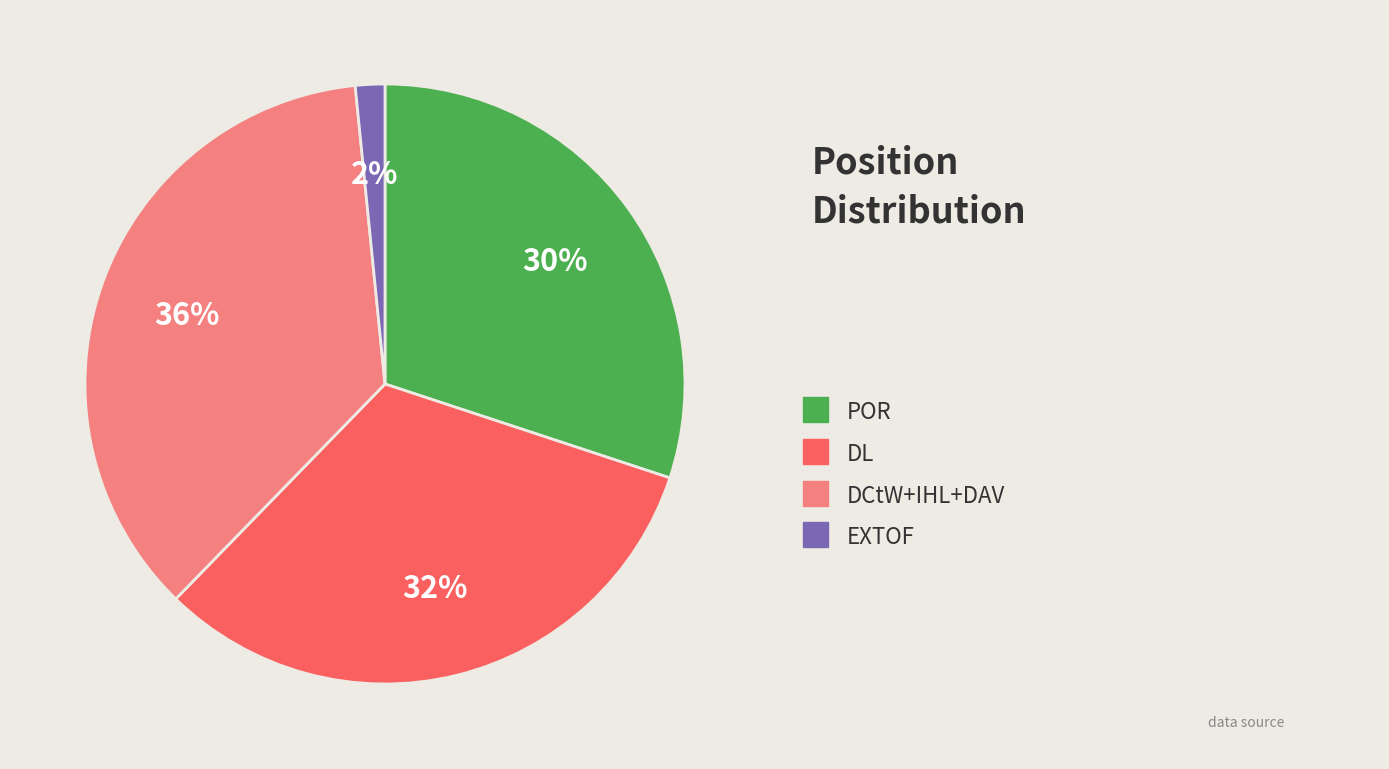

To the nearest percent, what is the average slice percentage?

25%